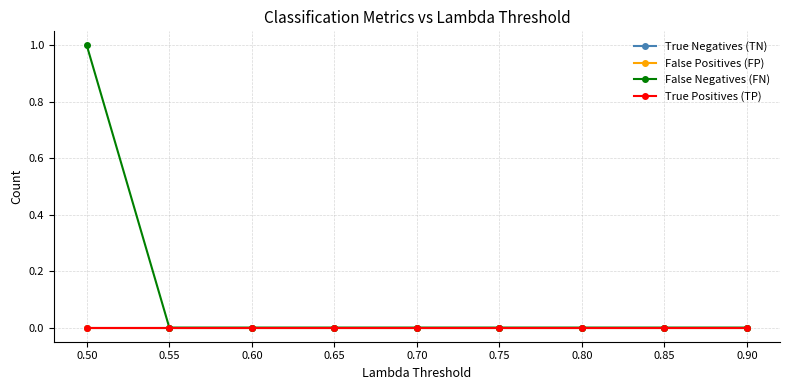

Which series has the largest range (max minus min)?

False Negatives (FN)